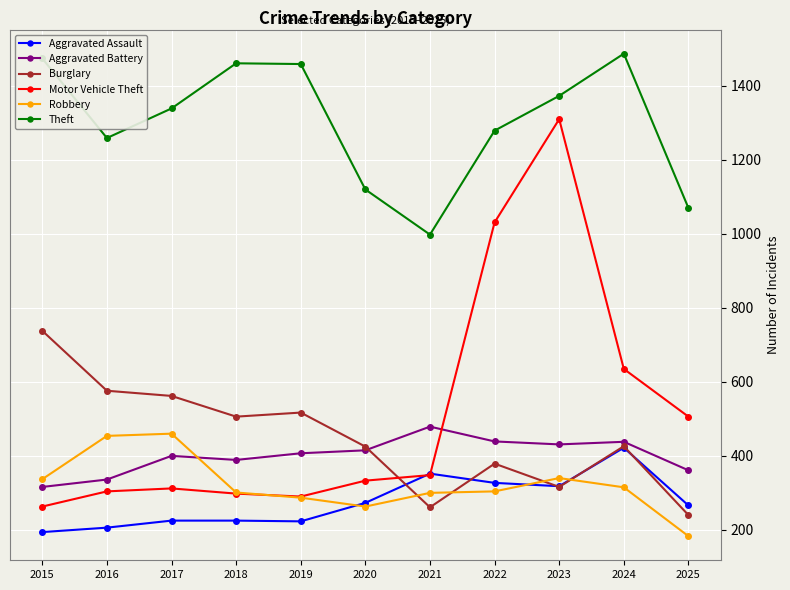

What is the spread (max minus min) of values at 2019?

1236